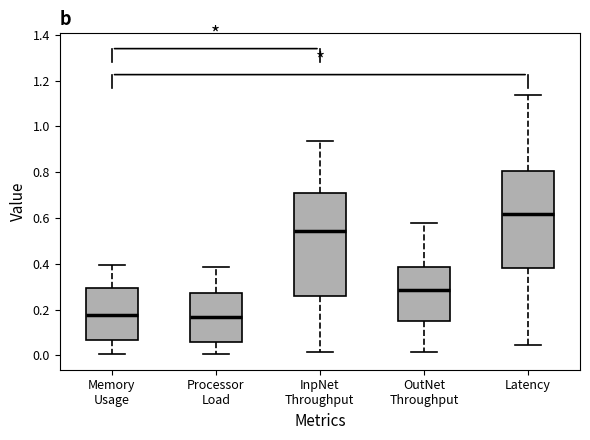

Where is the lower edge of the box for Memory Usage on the y-axis? The values are not printed on the chart, so give them approximately, as read against the axis.

0.06